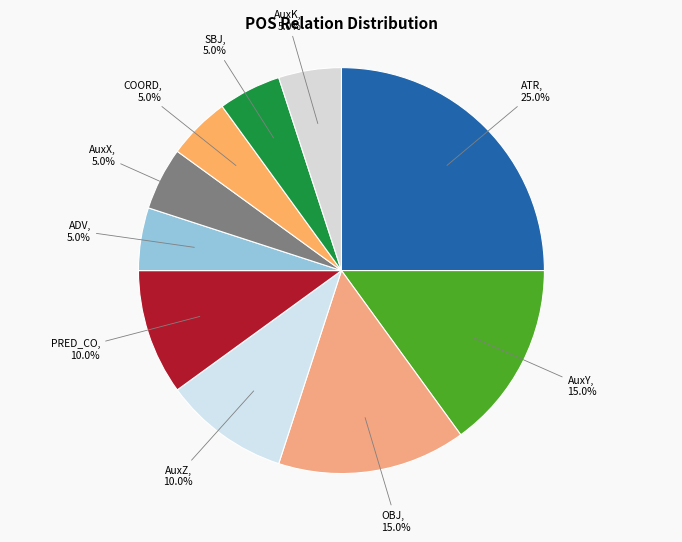

Is it true that AuxY is 15% of the pie?

True